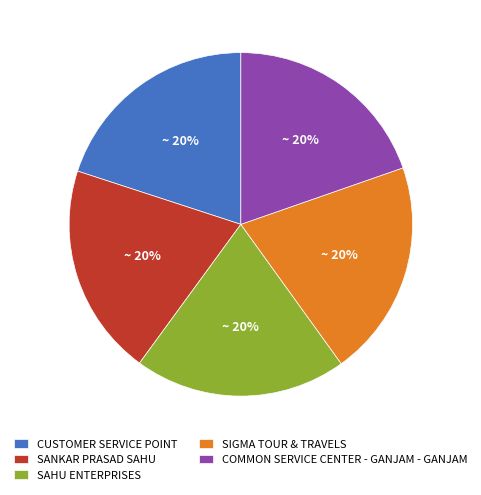

Is it true that SANKAR PRASAD SAHU is 7% of the pie?

False